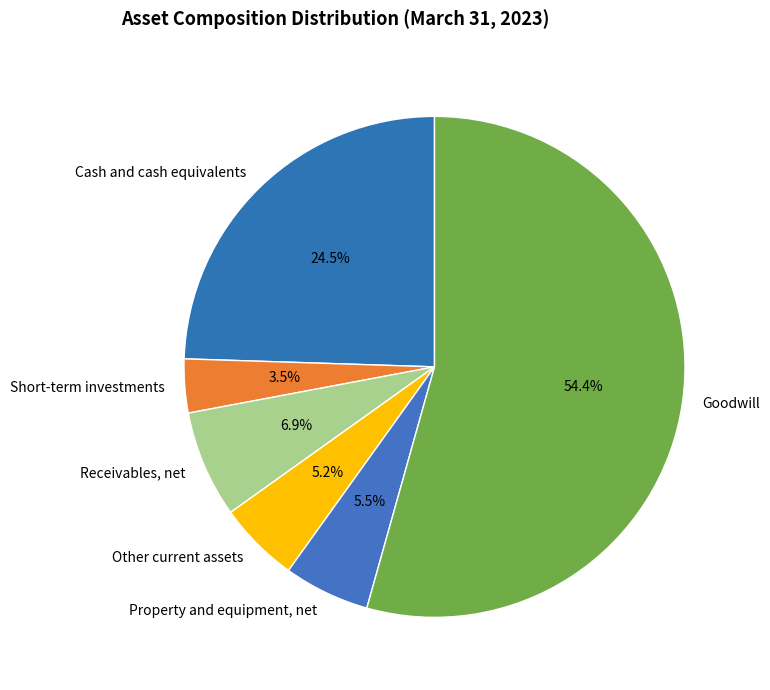

To the nearest percent, what is the difference between the Receivables, net and Short-term investments slice percentages?

3%